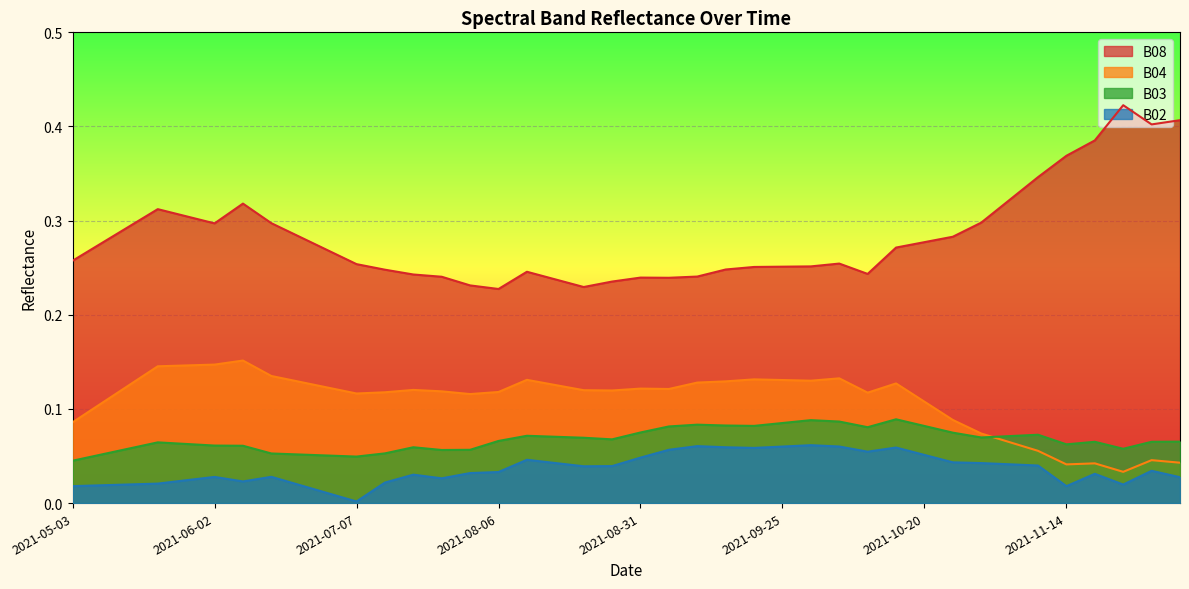

Reading left to right, what are all the values shown in this chart?

B08: 2021-05-03=0.3	2021-05-08=0.3	2021-05-18=0.3	2021-05-23=0.3	2021-05-28=0.3	2021-06-02=0.3	2021-06-07=0.3	2021-06-12=0.3	2021-06-17=0.3	2021-06-22=0.3	2021-07-07=0.3	2021-07-17=0.2	2021-07-22=0.2	2021-07-27=0.2	2021-08-01=0.2	2021-08-06=0.2	2021-08-11=0.2	2021-08-16=0.2	2021-08-21=0.2	2021-08-26=0.2	2021-08-31=0.2	2021-09-05=0.2	2021-09-10=0.2	2021-09-15=0.2	2021-09-20=0.3	2021-09-25=0.3	2021-09-30=0.3	2021-10-05=0.3	2021-10-10=0.2	2021-10-15=0.3	2021-10-20=0.3	2021-10-25=0.3	2021-10-30=0.3	2021-11-04=0.3	2021-11-09=0.3	2021-11-14=0.4	2021-11-19=0.4	2021-11-24=0.4	2021-11-29=0.4	2021-12-04=0.4
B04: 2021-05-03=0.1	2021-05-08=0.1	2021-05-18=0.1	2021-05-23=0.1	2021-05-28=0.1	2021-06-02=0.1	2021-06-07=0.2	2021-06-12=0.1	2021-06-17=0.1	2021-06-22=0.1	2021-07-07=0.1	2021-07-17=0.1	2021-07-22=0.1	2021-07-27=0.1	2021-08-01=0.1	2021-08-06=0.1	2021-08-11=0.1	2021-08-16=0.1	2021-08-21=0.1	2021-08-26=0.1	2021-08-31=0.1	2021-09-05=0.1	2021-09-10=0.1	2021-09-15=0.1	2021-09-20=0.1	2021-09-25=0.1	2021-09-30=0.1	2021-10-05=0.1	2021-10-10=0.1	2021-10-15=0.1	2021-10-20=0.1	2021-10-25=0.1	2021-10-30=0.1	2021-11-04=0.1	2021-11-09=0.1	2021-11-14=0.0	2021-11-19=0.0	2021-11-24=0.0	2021-11-29=0.0	2021-12-04=0.0
B03: 2021-05-03=0.0	2021-05-08=0.1	2021-05-18=0.1	2021-05-23=0.1	2021-05-28=0.1	2021-06-02=0.1	2021-06-07=0.1	2021-06-12=0.1	2021-06-17=0.1	2021-06-22=0.1	2021-07-07=0.0	2021-07-17=0.1	2021-07-22=0.1	2021-07-27=0.1	2021-08-01=0.1	2021-08-06=0.1	2021-08-11=0.1	2021-08-16=0.1	2021-08-21=0.1	2021-08-26=0.1	2021-08-31=0.1	2021-09-05=0.1	2021-09-10=0.1	2021-09-15=0.1	2021-09-20=0.1	2021-09-25=0.1	2021-09-30=0.1	2021-10-05=0.1	2021-10-10=0.1	2021-10-15=0.1	2021-10-20=0.1	2021-10-25=0.1	2021-10-30=0.1	2021-11-04=0.1	2021-11-09=0.1	2021-11-14=0.1	2021-11-19=0.1	2021-11-24=0.1	2021-11-29=0.1	2021-12-04=0.1
B02: 2021-05-03=0.0	2021-05-08=0.0	2021-05-18=0.0	2021-05-23=0.0	2021-05-28=0.0	2021-06-02=0.0	2021-06-07=0.0	2021-06-12=0.0	2021-06-17=0.0	2021-06-22=0.0	2021-07-07=0.0	2021-07-17=0.0	2021-07-22=0.0	2021-07-27=0.0	2021-08-01=0.0	2021-08-06=0.0	2021-08-11=0.0	2021-08-16=0.0	2021-08-21=0.0	2021-08-26=0.0	2021-08-31=0.0	2021-09-05=0.1	2021-09-10=0.1	2021-09-15=0.1	2021-09-20=0.1	2021-09-25=0.1	2021-09-30=0.1	2021-10-05=0.1	2021-10-10=0.1	2021-10-15=0.1	2021-10-20=0.1	2021-10-25=0.0	2021-10-30=0.0	2021-11-04=0.0	2021-11-09=0.0	2021-11-14=0.0	2021-11-19=0.0	2021-11-24=0.0	2021-11-29=0.0	2021-12-04=0.0